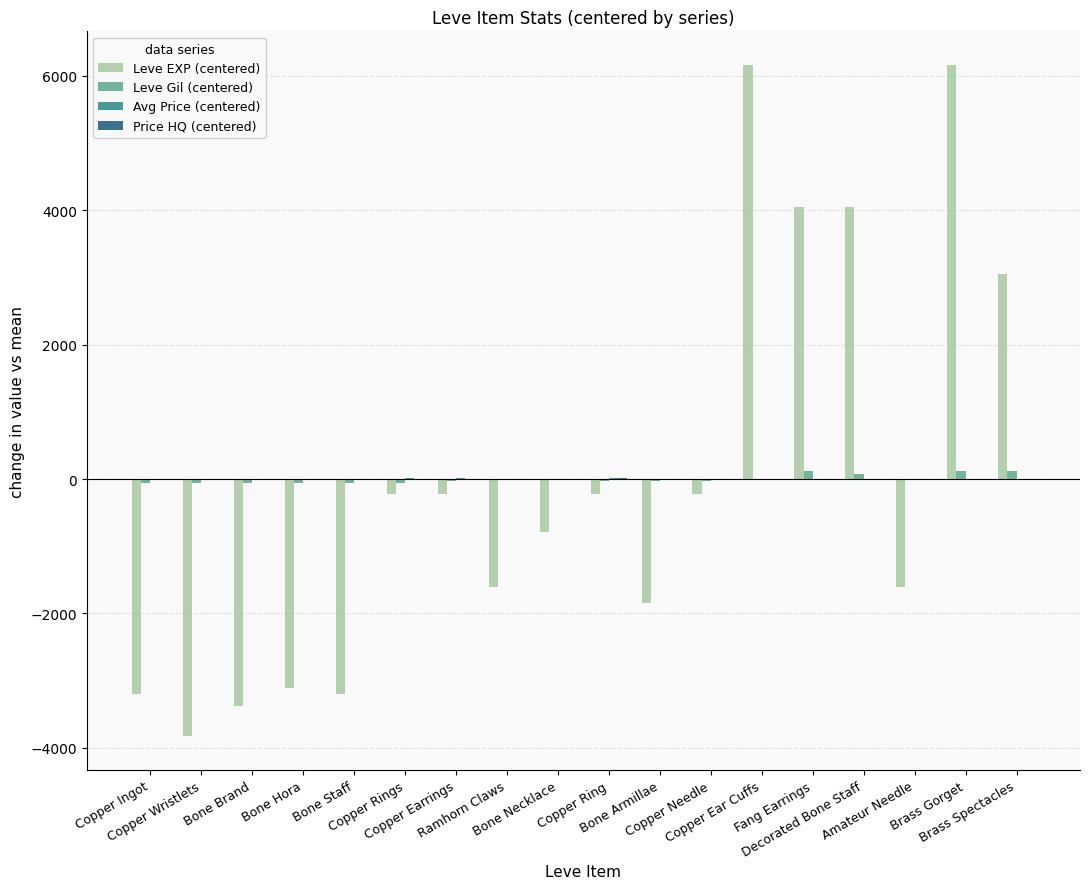

What is the greatest value displayed?

6160.5